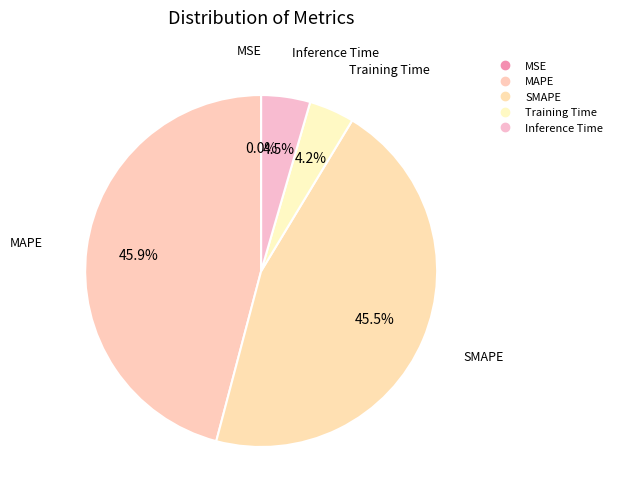

Which slice is the smallest?

MSE